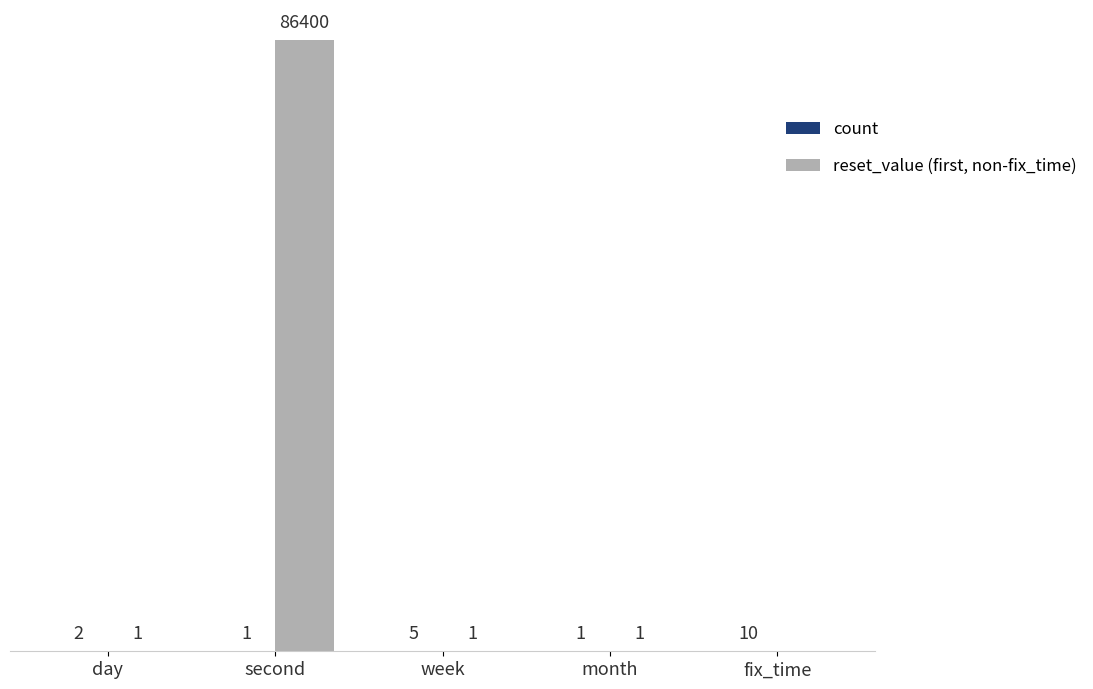

Which series has the largest total across all categories?

reset_value (first, non-fix_time)